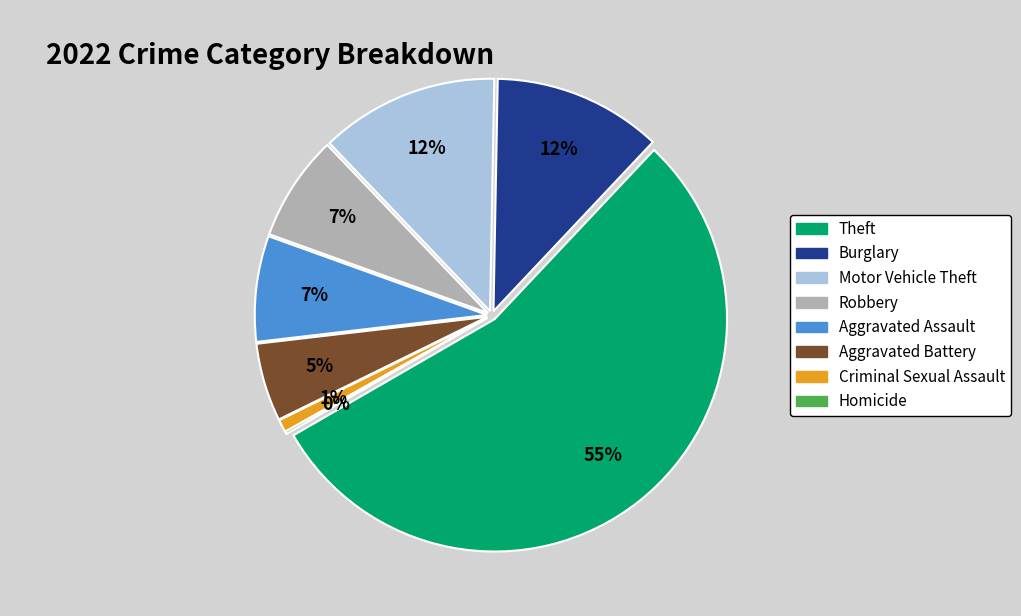

Which has a higher value, Aggravated Assault or Criminal Sexual Assault?

Aggravated Assault